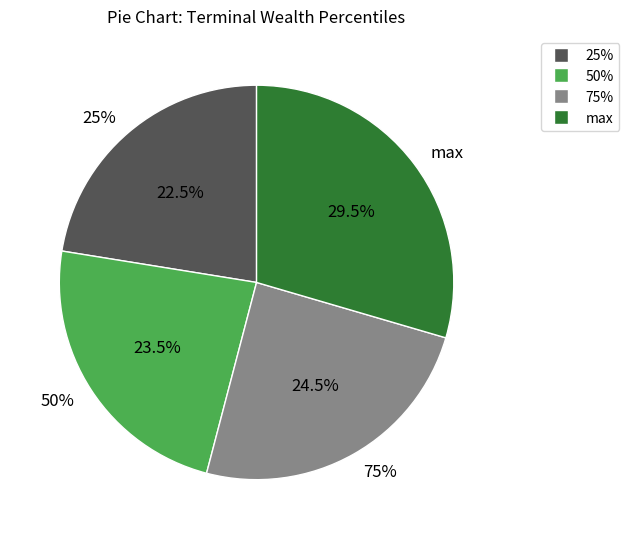

What percentage is the max slice, to the nearest percent?

30%